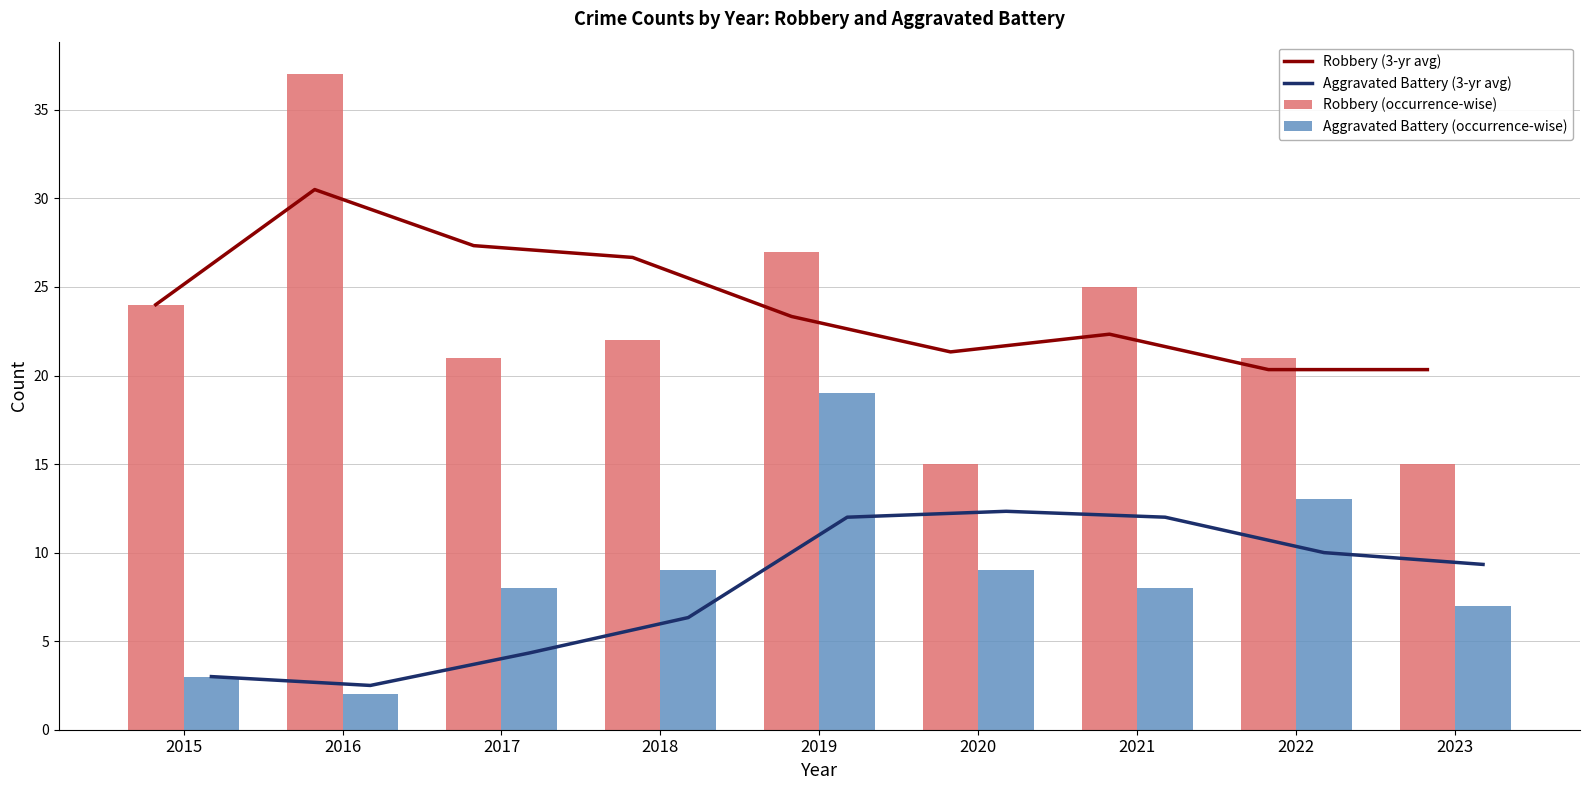

Rank the categories by Robbery (occurrence-wise) value from lowest to highest.

2020, 2023, 2017, 2022, 2018, 2015, 2021, 2019, 2016